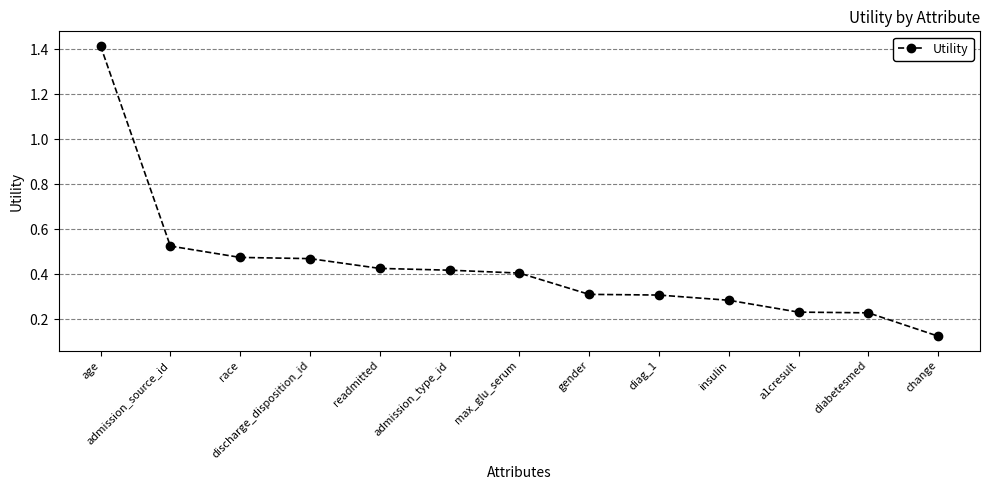

What is the change in value from readmitted to diag_1?

-0.1